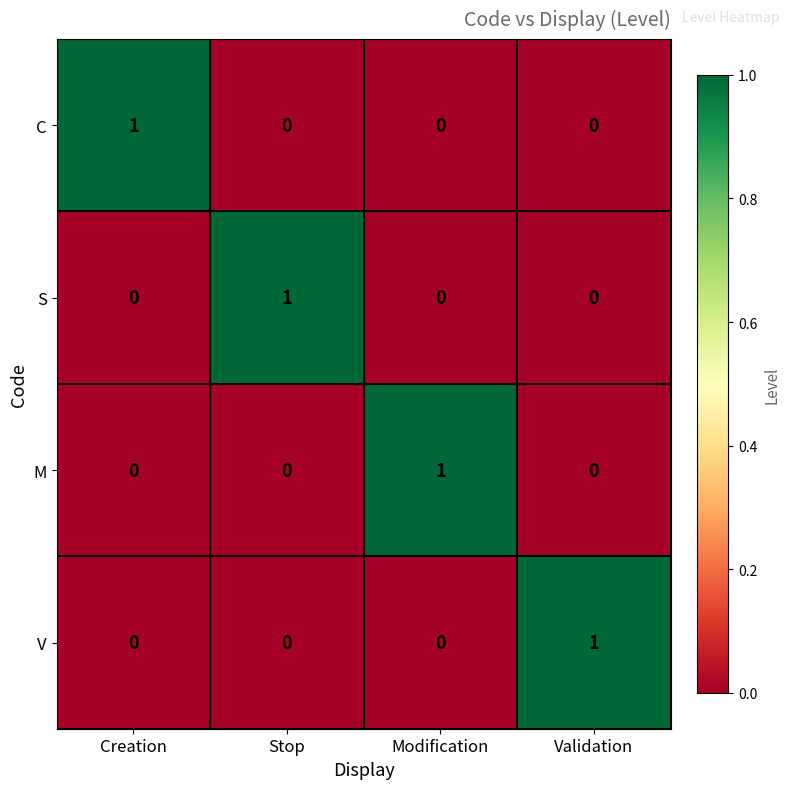

Which category has the highest value in the C series?

Creation